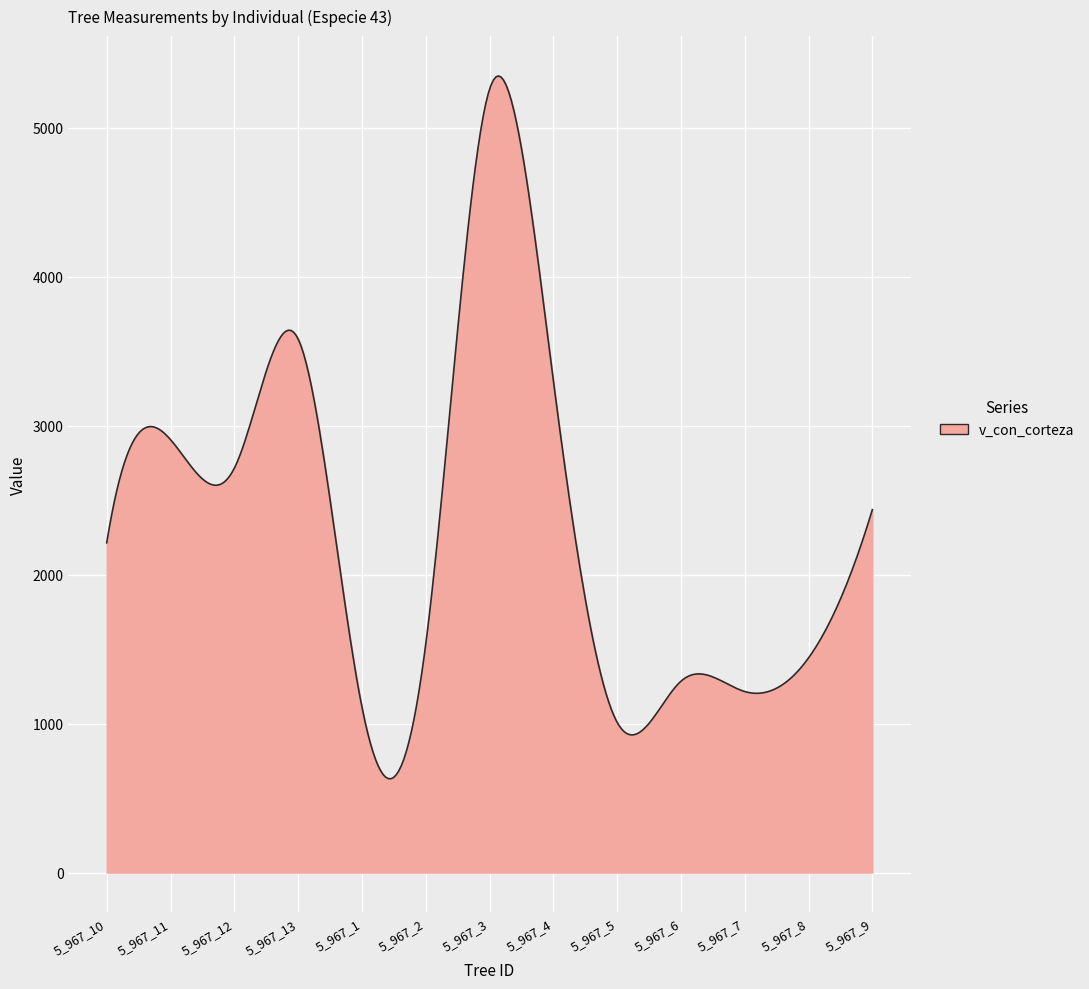

What is the difference between the maximum and minimum values?

4717.8